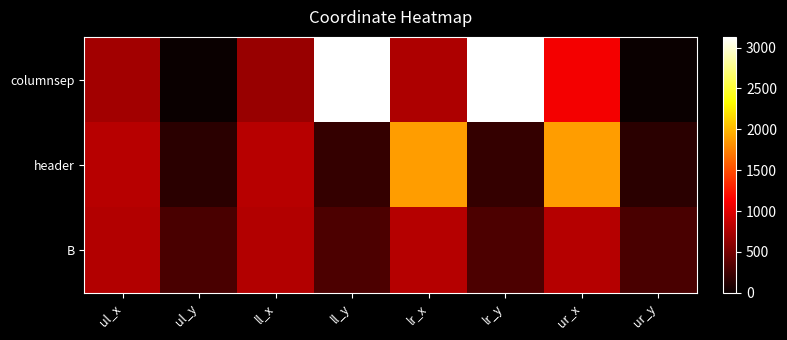

How many data points does each series have?

8